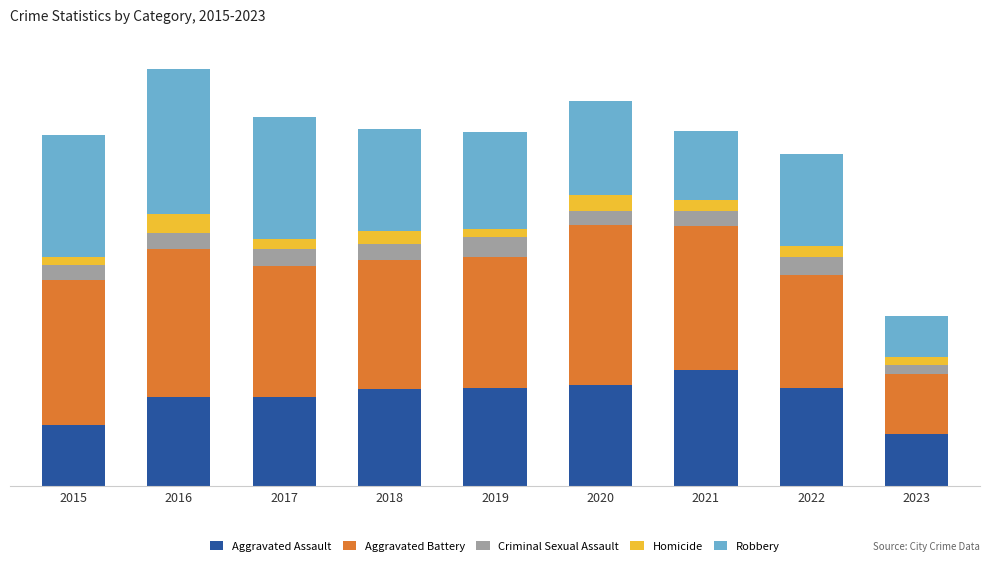

Does the chart contain stacked bars?

Yes